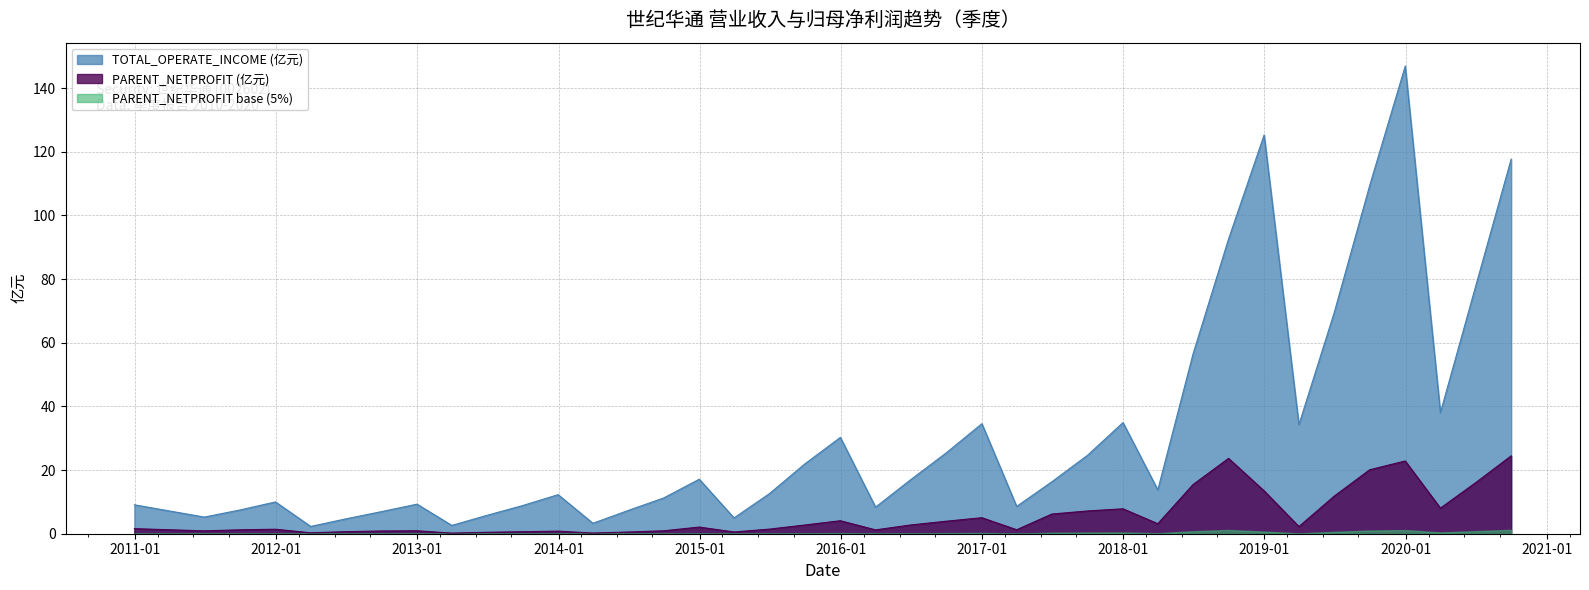

Which series has the largest total across all categories?

TOTAL_OPERATE_INCOME (亿元)